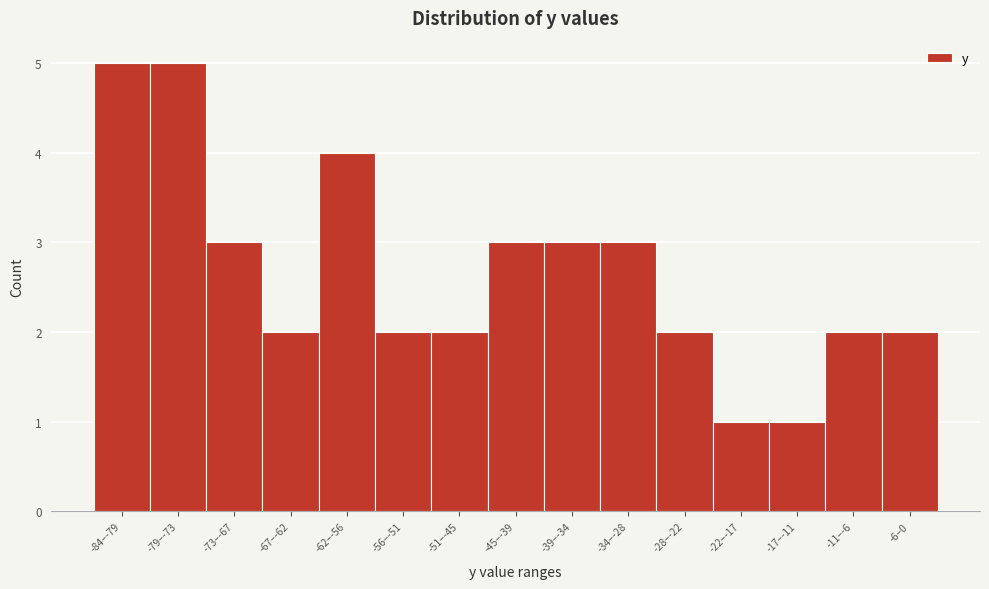

Reading left to right, what are all the values shown in this chart?

5	5	3	2	4	2	2	3	3	3	2	1	1	2	2